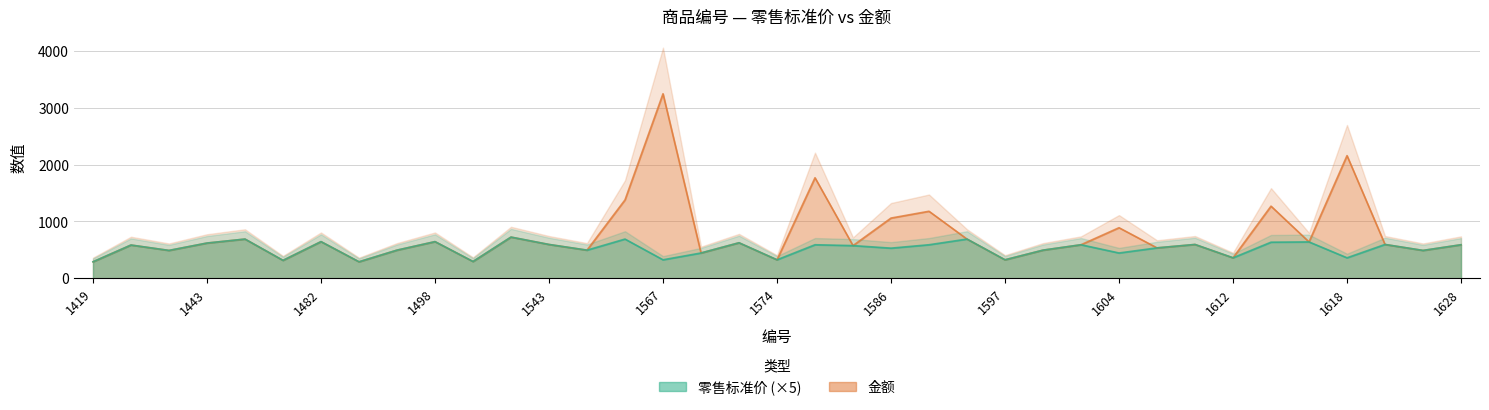

Reading right to left, extract all data points from this chart.

零售标准价: 1628=590	1627=490	1620=595	1618=360	1616=640	1615=635	1612=360	1608=595	1605=535	1604=445	1599=590	1598=495	1597=325	1595=690	1594=590	1586=530	1585=575	1582=590	1574=325	1572=625	1568=445	1567=325	1563=690	1561=495	1543=595	1539=725	1525=295	1498=645	1496=495	1483=290	1482=645	1451=315	1449=690	1443=620	1441=490	1421=585	1419=290
金额: 1628=590	1627=490	1620=595	1618=2160	1616=640	1615=1270	1612=360	1608=595	1605=535	1604=890	1599=590	1598=495	1597=325	1595=690	1594=1180	1586=1060	1585=575	1582=1770	1574=325	1572=625	1568=445	1567=3250	1563=1380	1561=495	1543=595	1539=725	1525=295	1498=645	1496=495	1483=290	1482=645	1451=315	1449=690	1443=620	1441=490	1421=585	1419=290